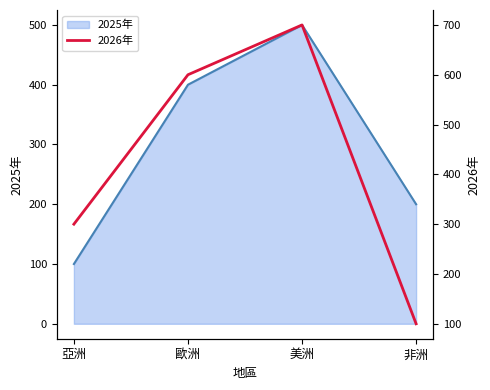

What is the highest value of the 2025年 series?

500